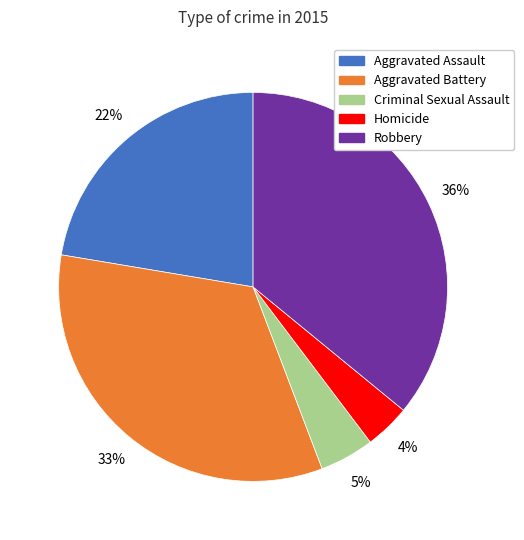

What percentage is the Criminal Sexual Assault slice, to the nearest percent?

5%